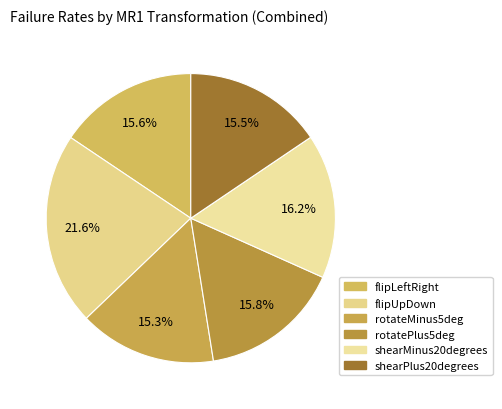

What portion of the pie excludes flipLeftRight?

84.4%